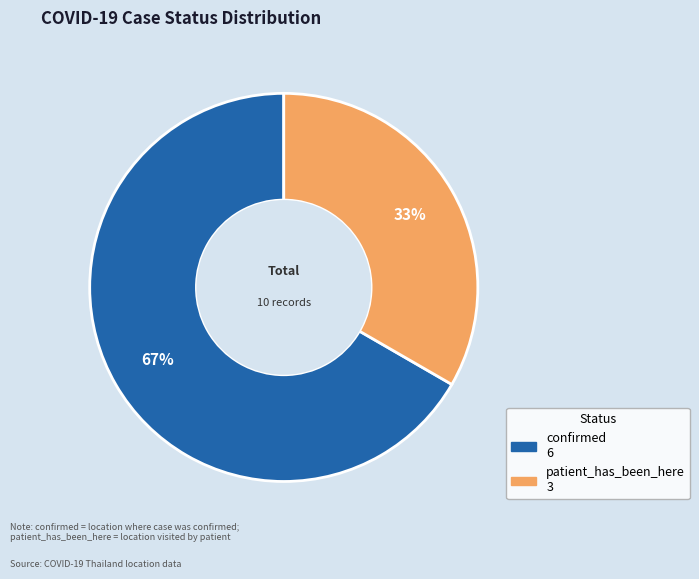

Rank the categories by value from lowest to highest.

patient_has_been_here, confirmed